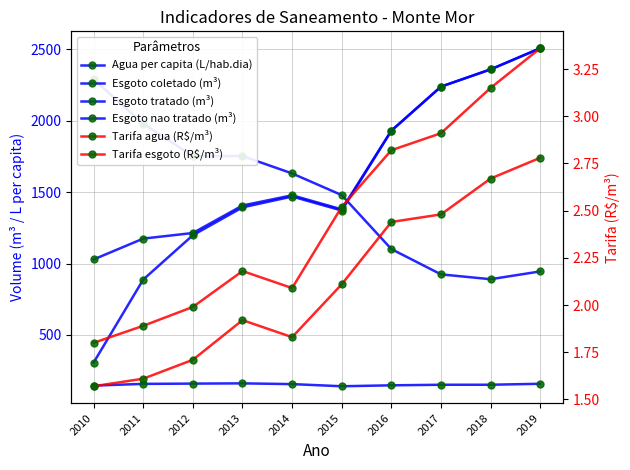

Between 2019 and 2013, which is larger?

2013